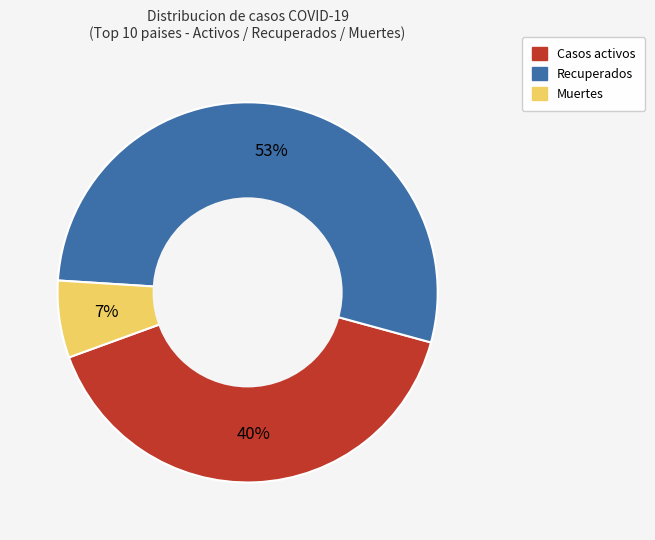

Is there any slice that represents more than half of the pie?

Yes